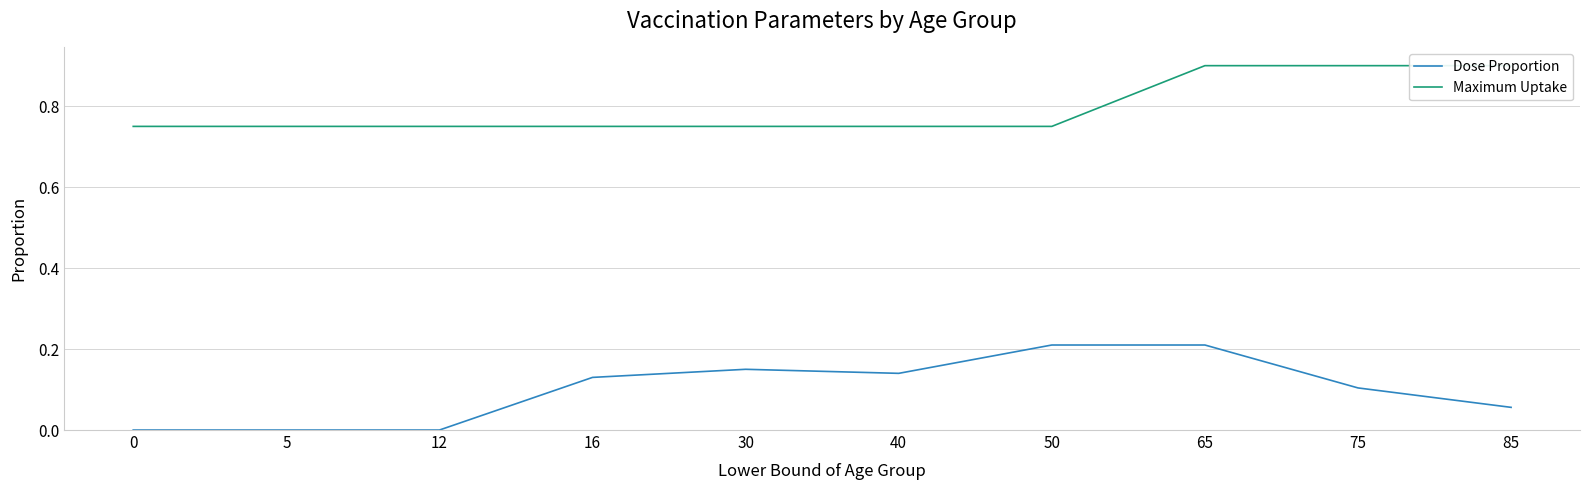

What is the difference between the second highest and minimum values in the Dose Proportion series?

0.2